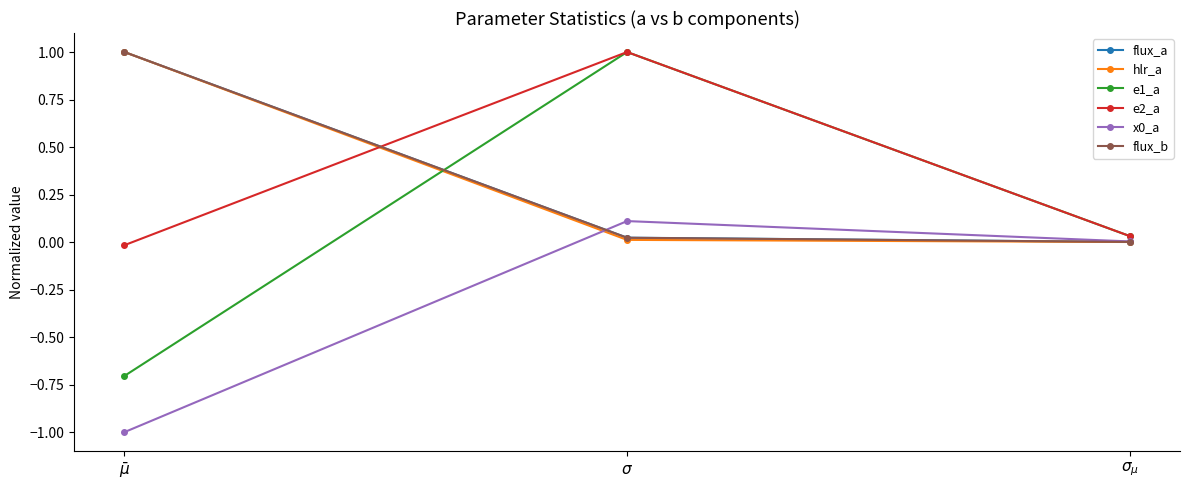

Count the number of categories in the chart.

3